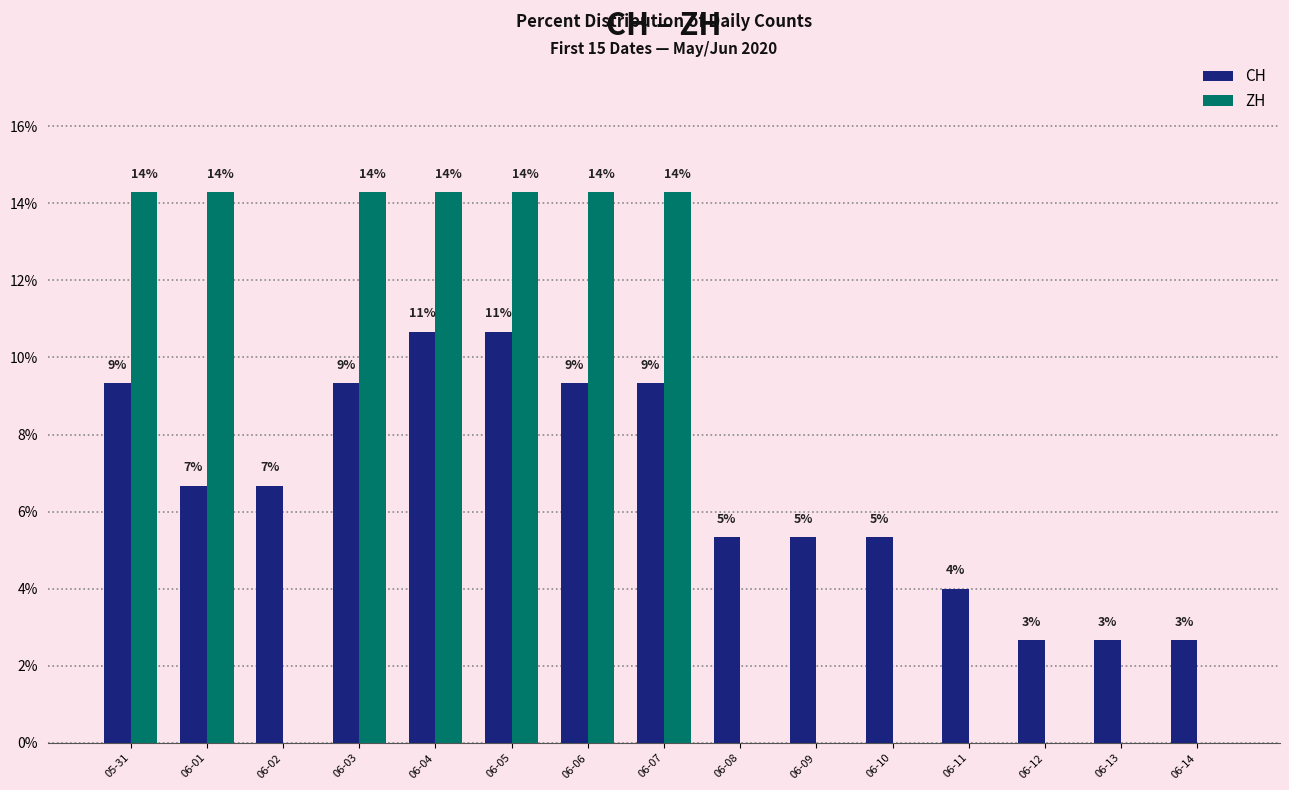

What is the label of the 3rd bar from the right?

06-12